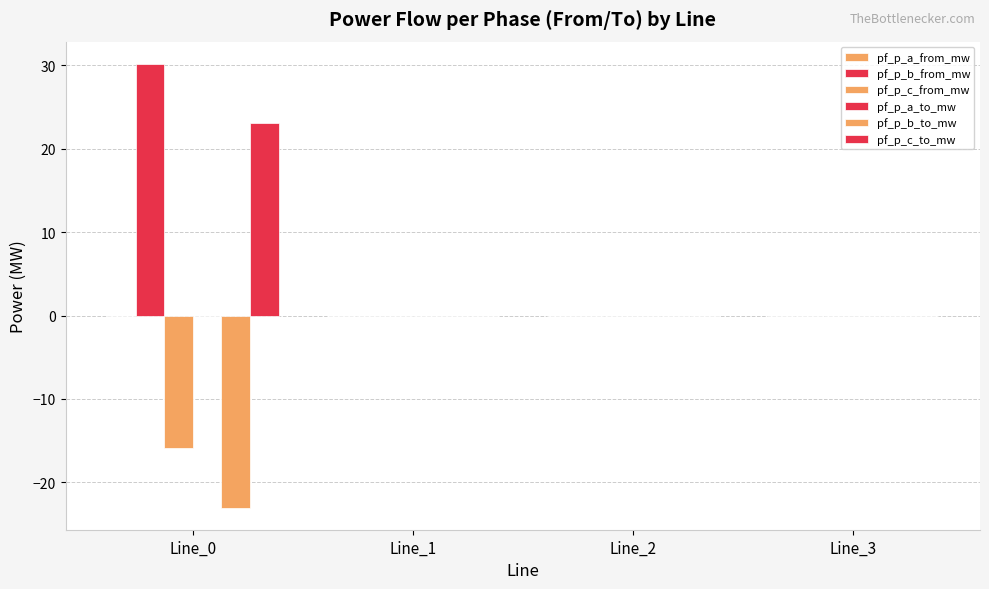

At which category is the sum across all series the highest?

Line_0